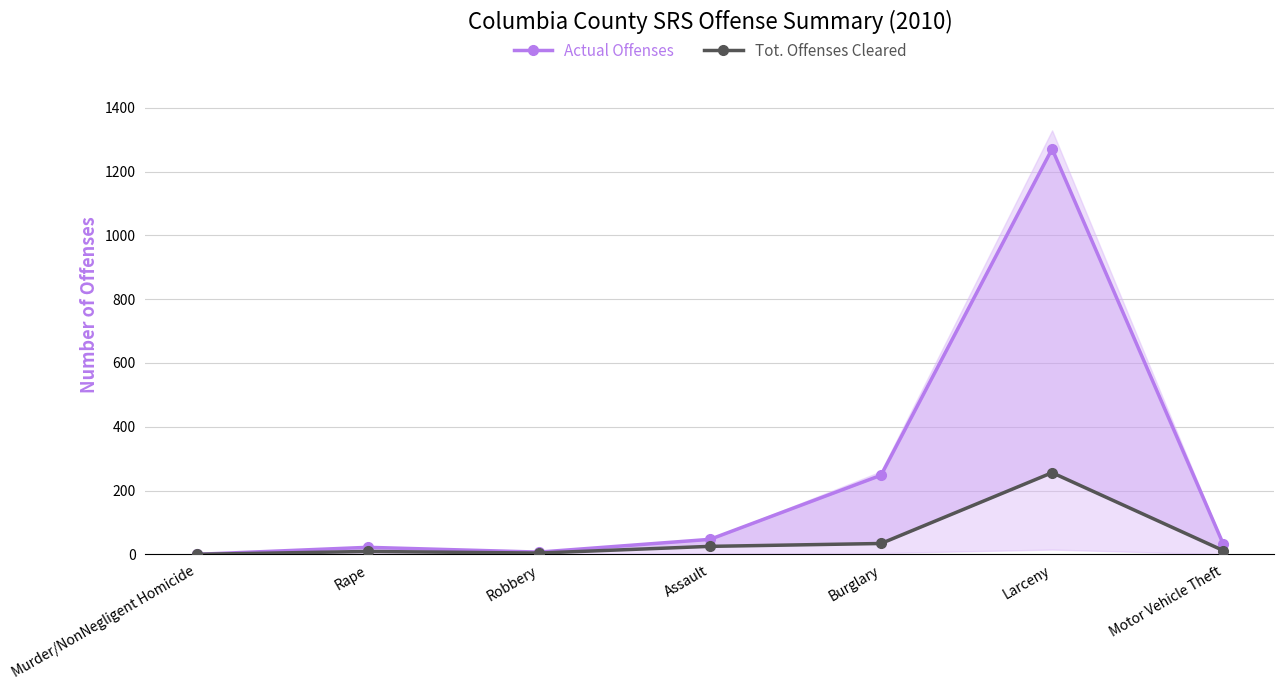

Is it true that Actual Offenses equals 801 at Murder/NonNegligent Homicide?

False